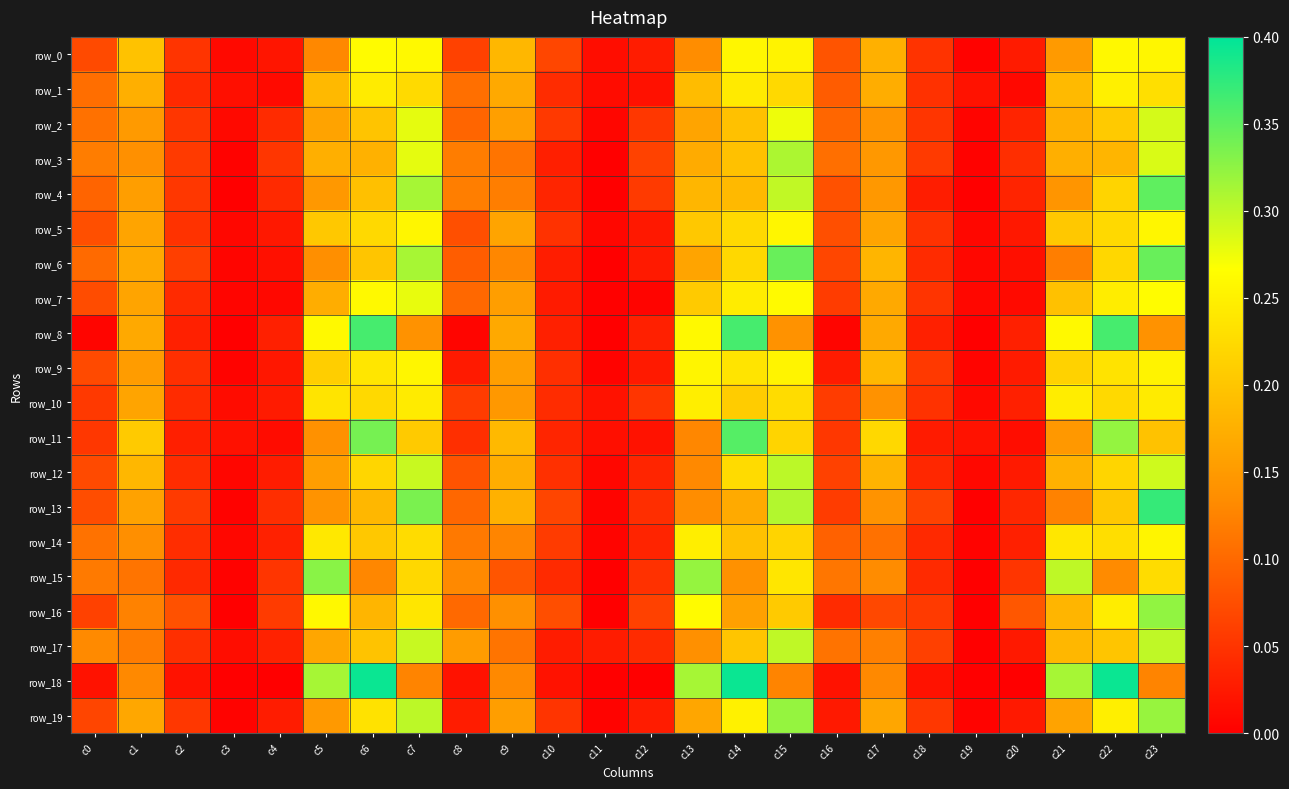

What is the difference between the second highest and minimum values in the row_18 series?

0.4